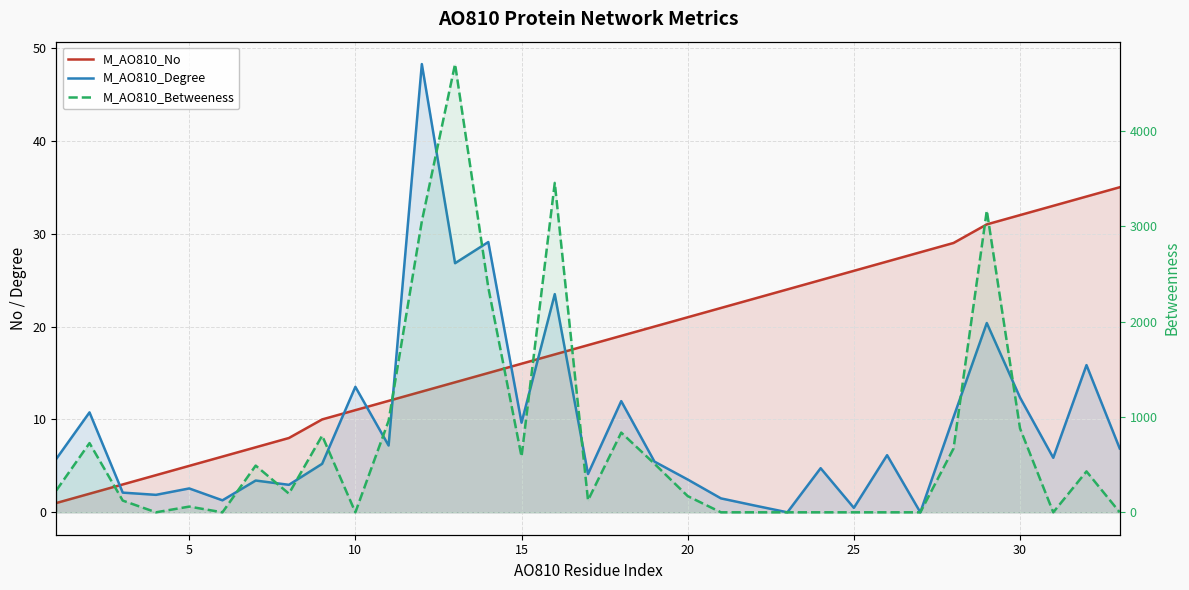

True or false: M_AO810_Betweeness has more than 2 interior local peaks.

True